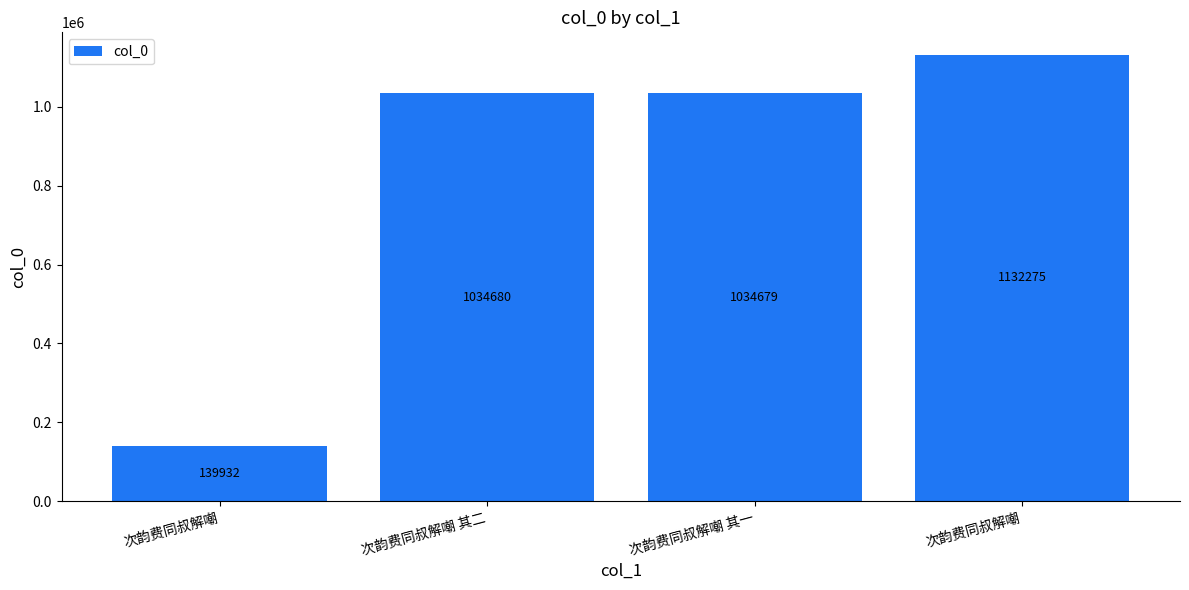

How many bars are there in total?

4